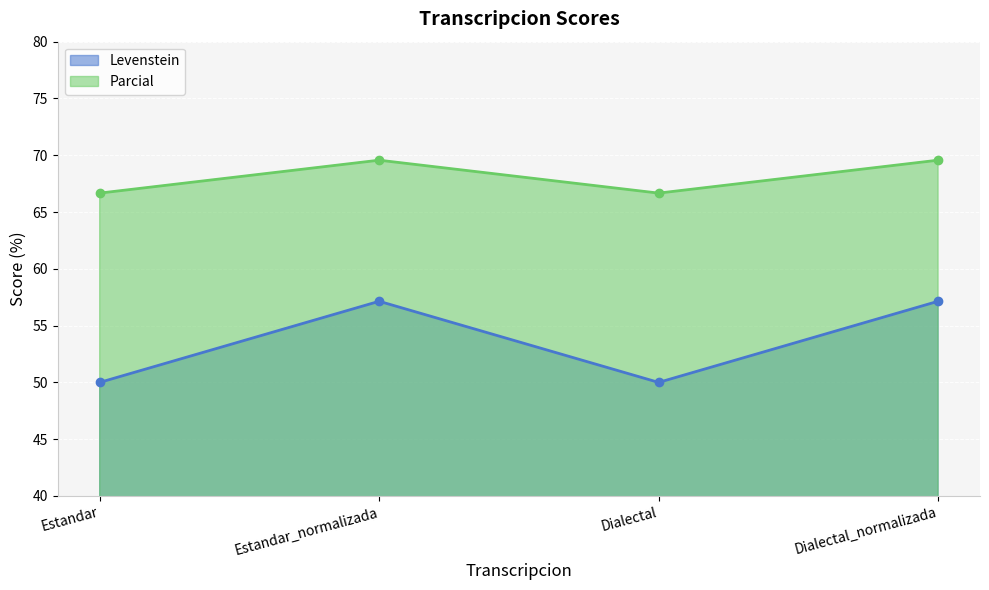

What is the difference between the Parcial values at Dialectal and Estandar_normalizada?

2.9